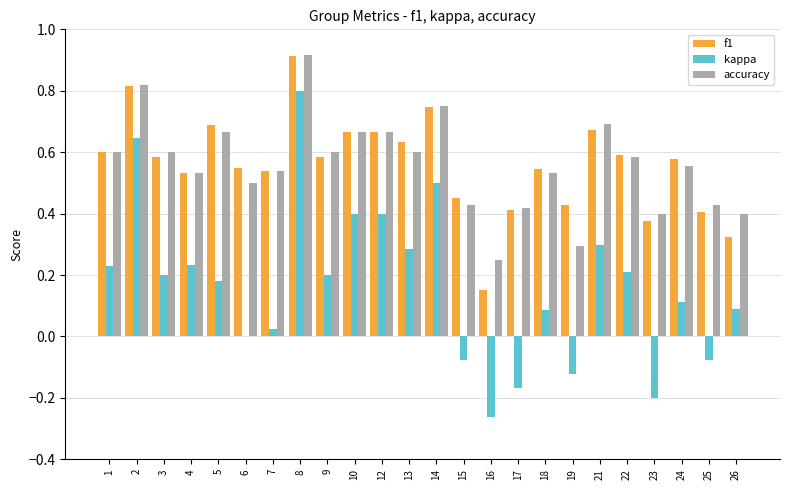

Are the bars horizontal?

No